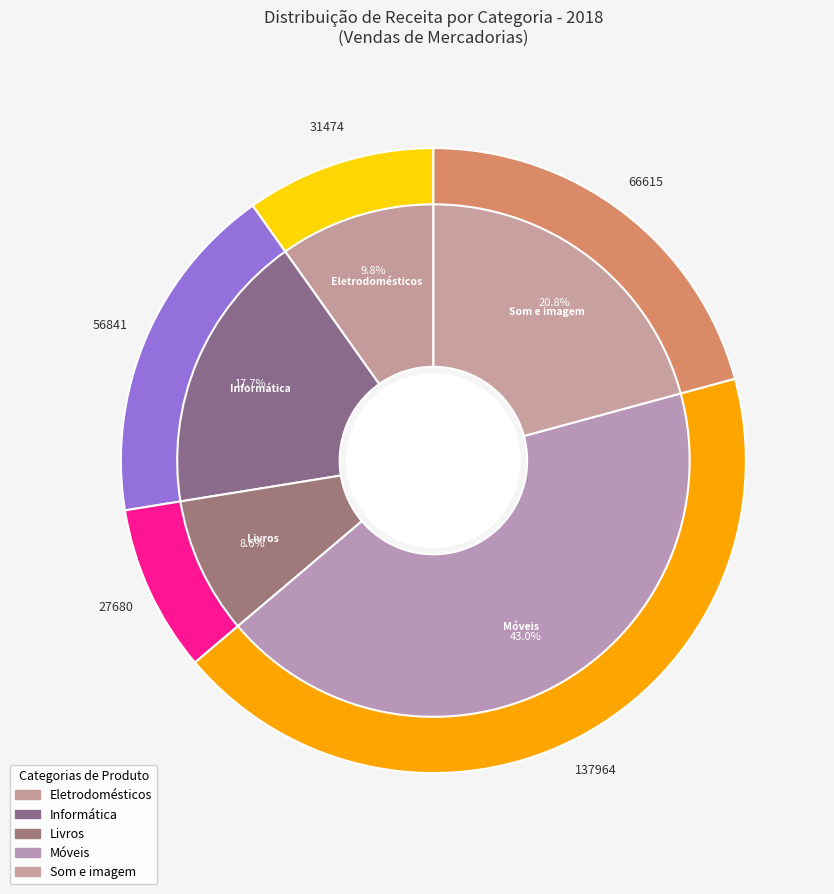

What is the largest slice in the pie chart?

Móveis